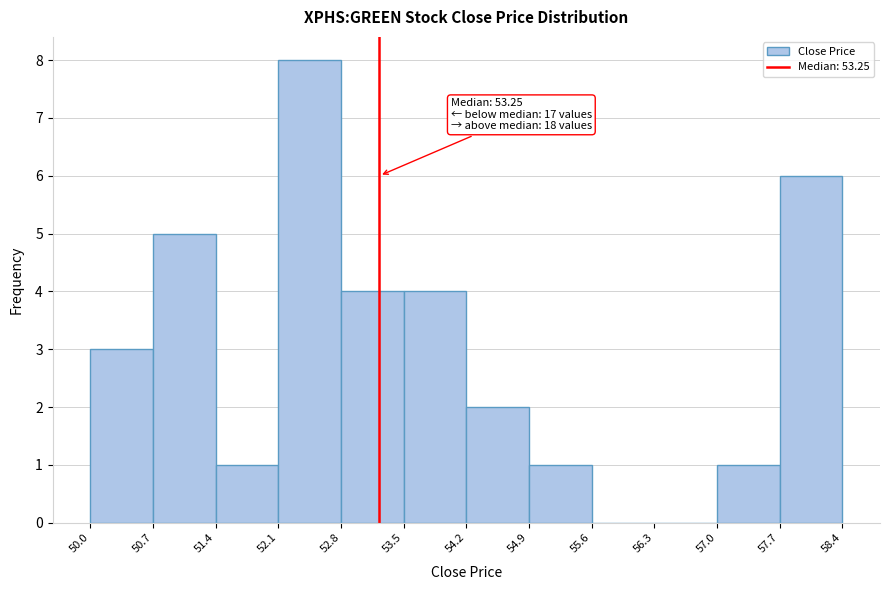

Over which range of the x-axis is the bar tallest?

52.1 to 52.8